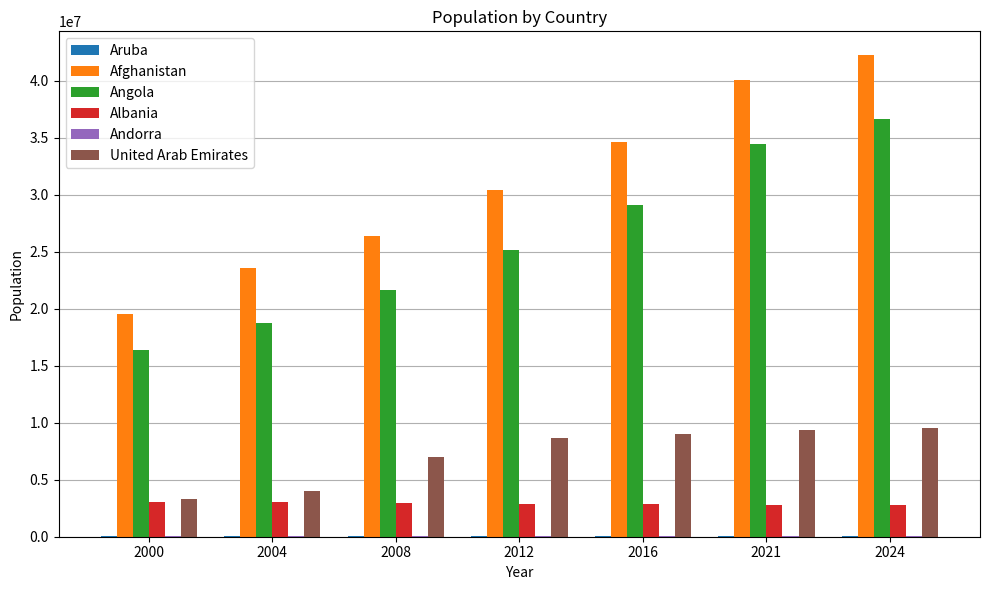

The value of Afghanistan at 2000 is 26255929. True or false?

False